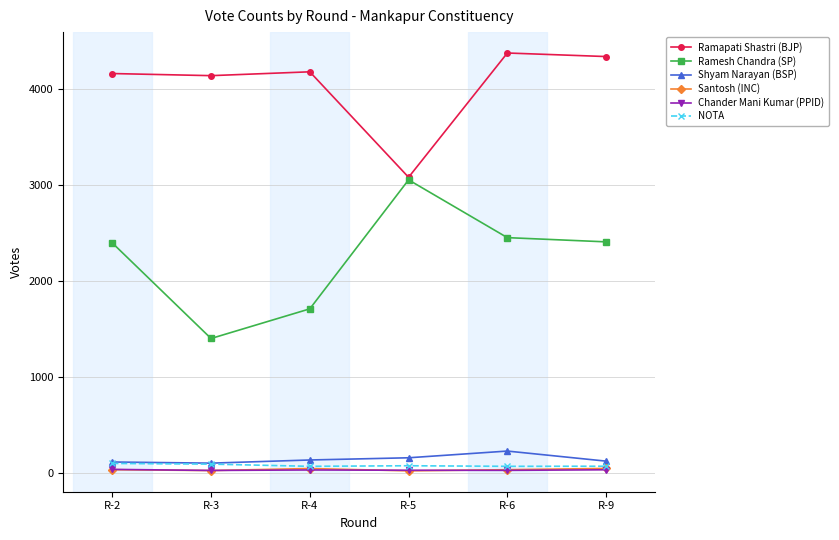

True or false: Ramapati Shastri (BJP) and Santosh (INC) cross at least once.

False